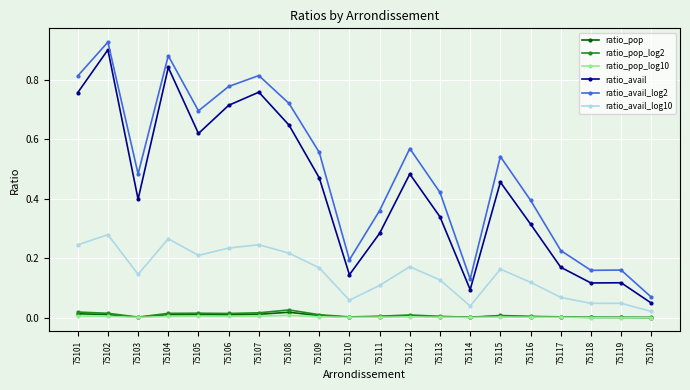

Which series has the widest spread of values?

ratio_avail_log2